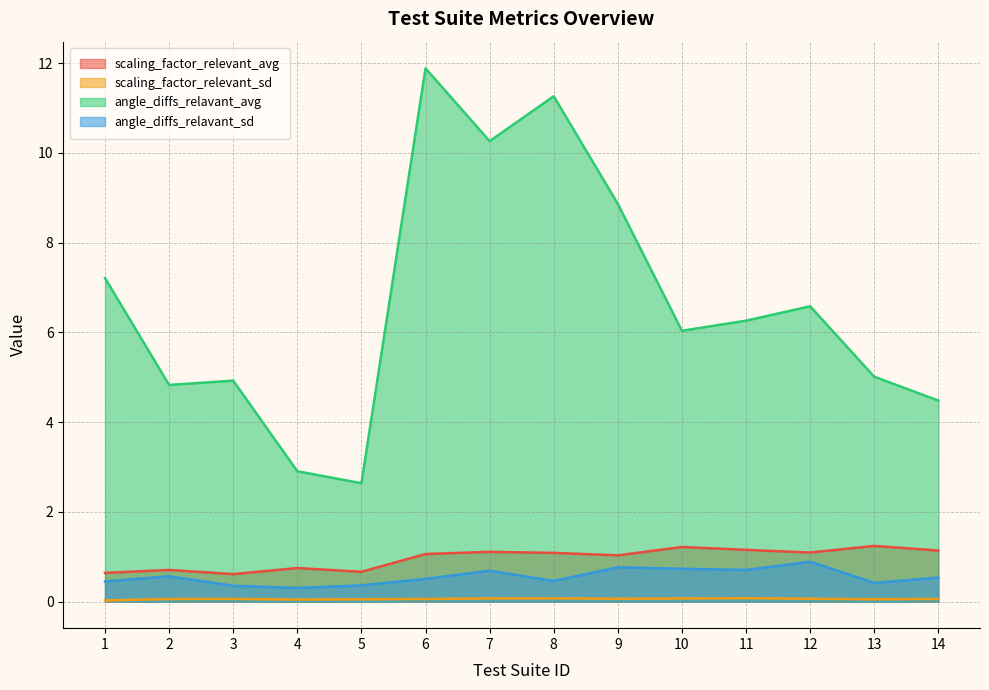

What is the value of the angle_diffs_relavant_avg point at the 6th from the left?

11.9